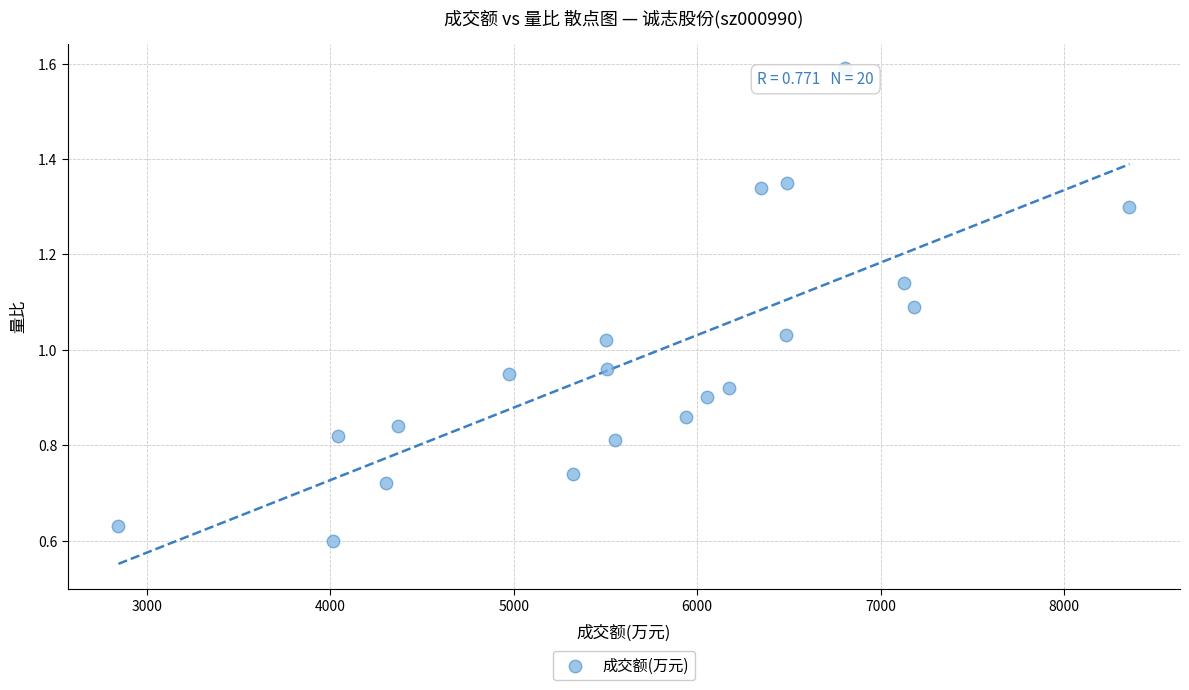

What is the range of X values (max minus min)?

5513.0